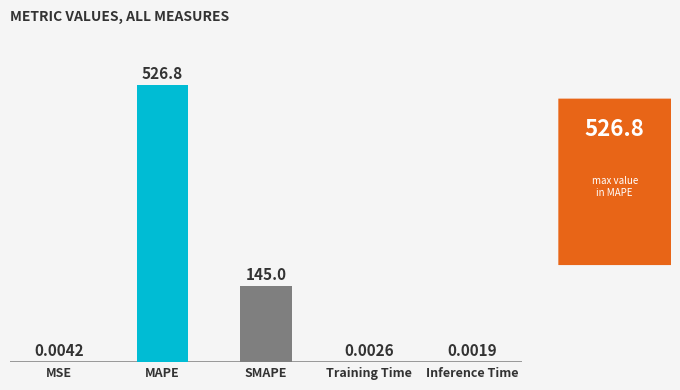

The chart shows a value of 145.0 at SMAPE. True or false?

True